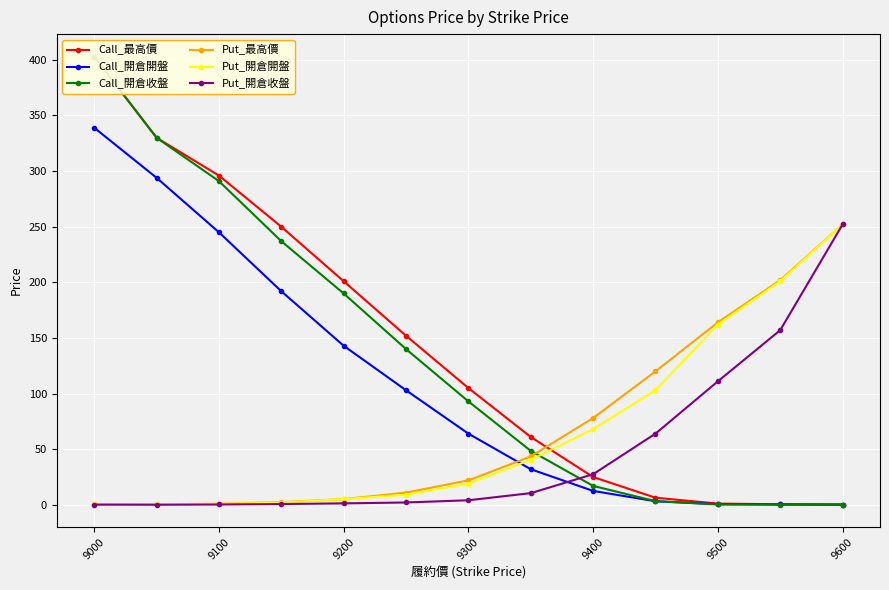

True or false: Call_開倉開盤 has more than 2 interior local peaks.

False